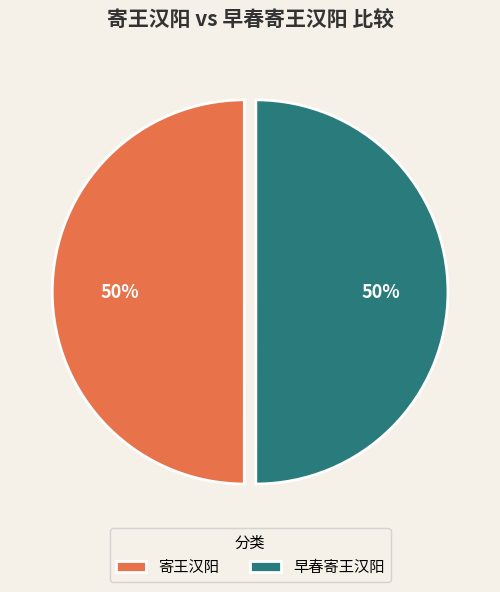

What is the ratio of the value at 早春寄王汉阳 to the value at 寄王汉阳?

1.0